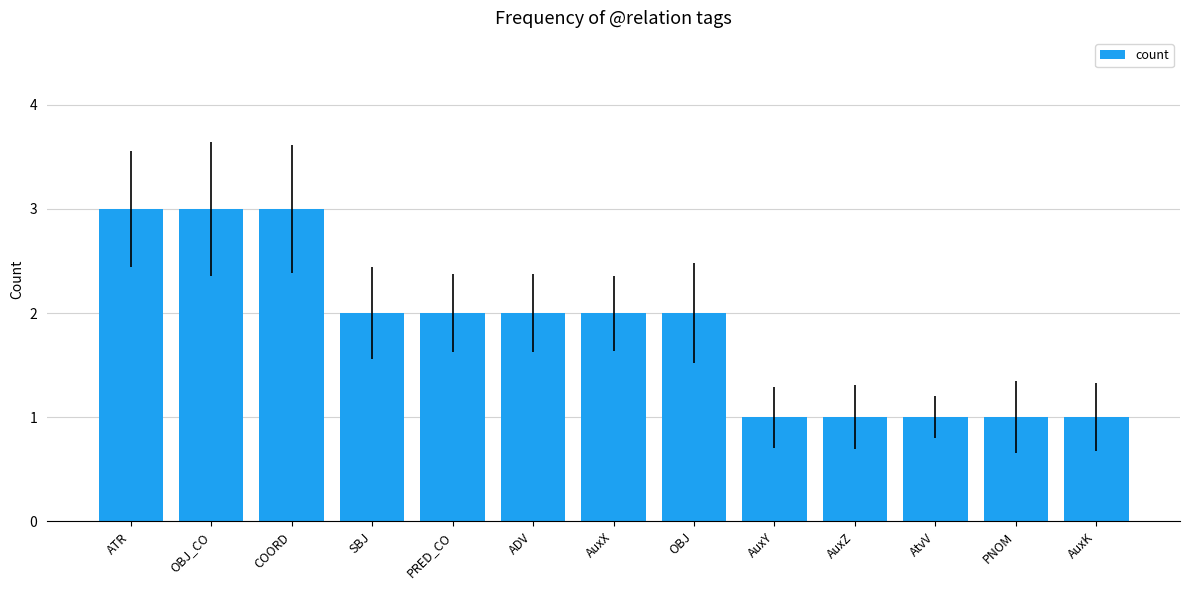

What value does the data have at COORD?

3